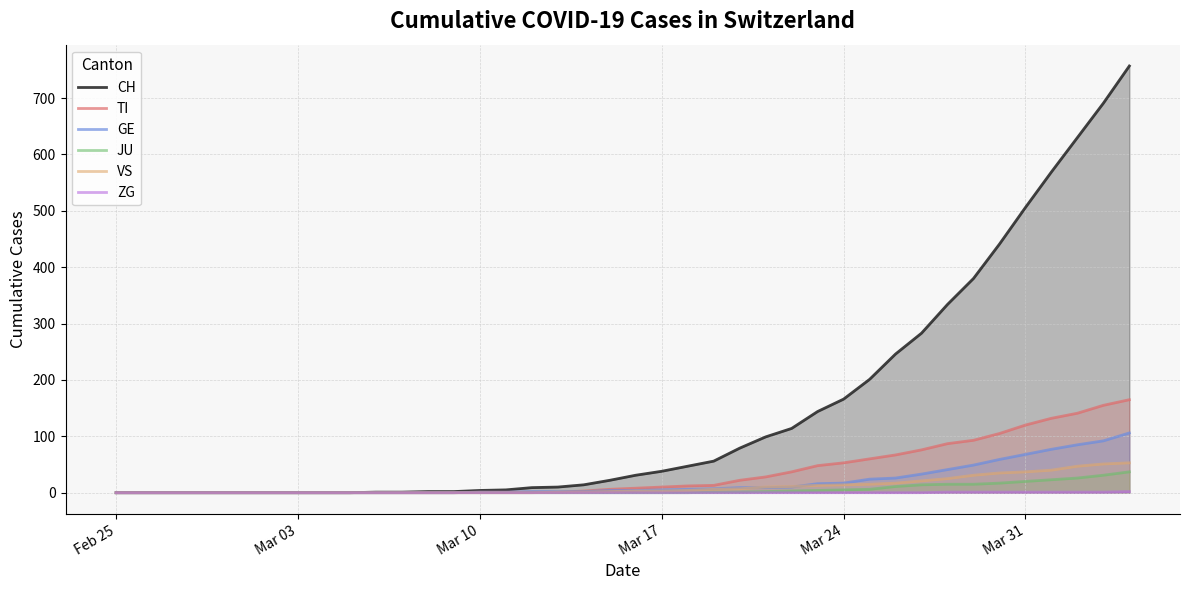

What is the average value of the JU series?

6